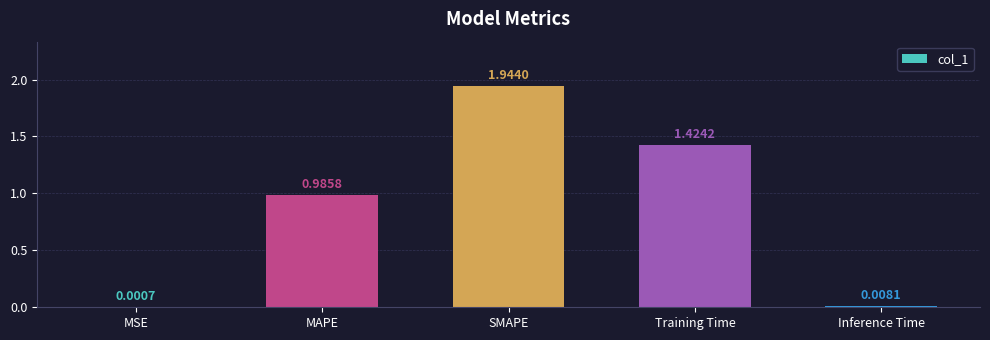

What is the average value?

0.9